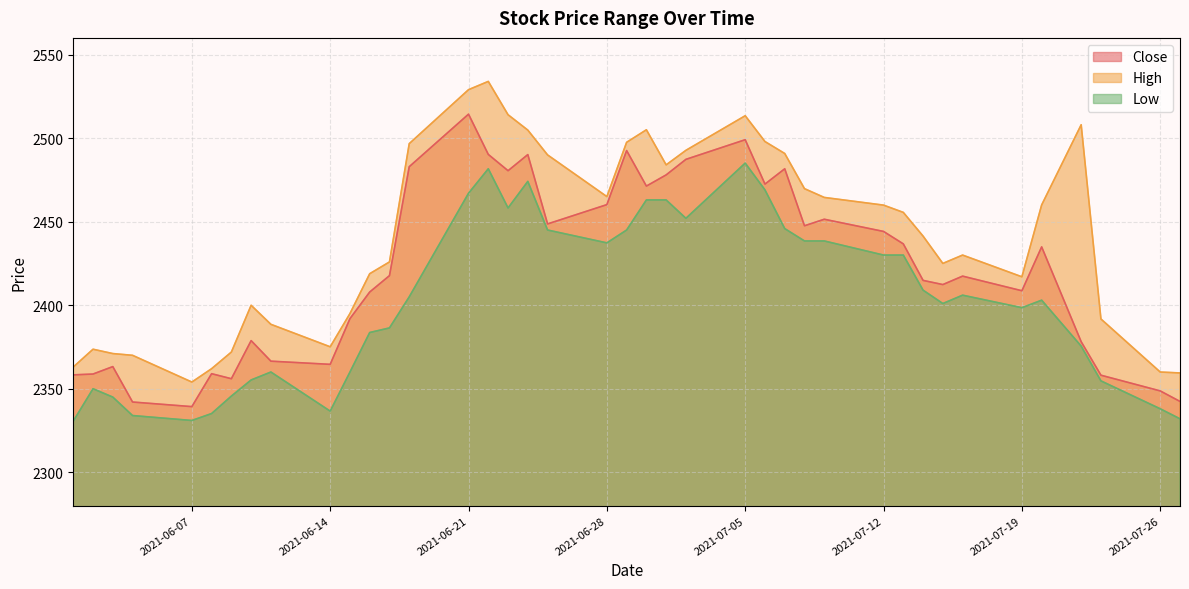

How many series are shown in this chart?

3